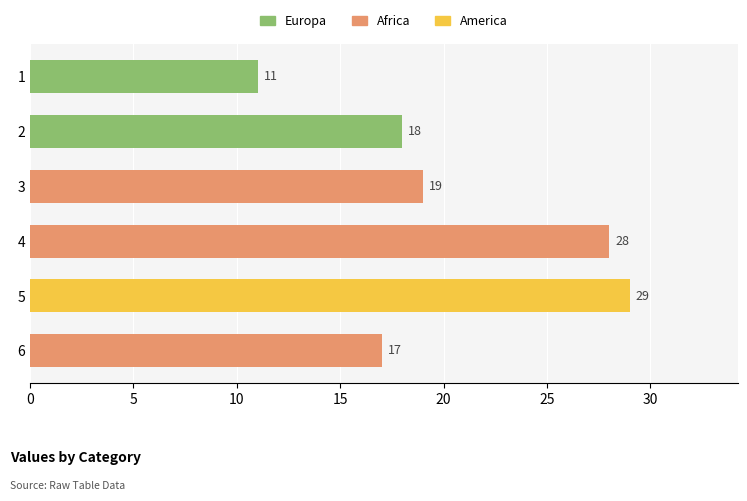

The value at 1 is 11. True or false?

True